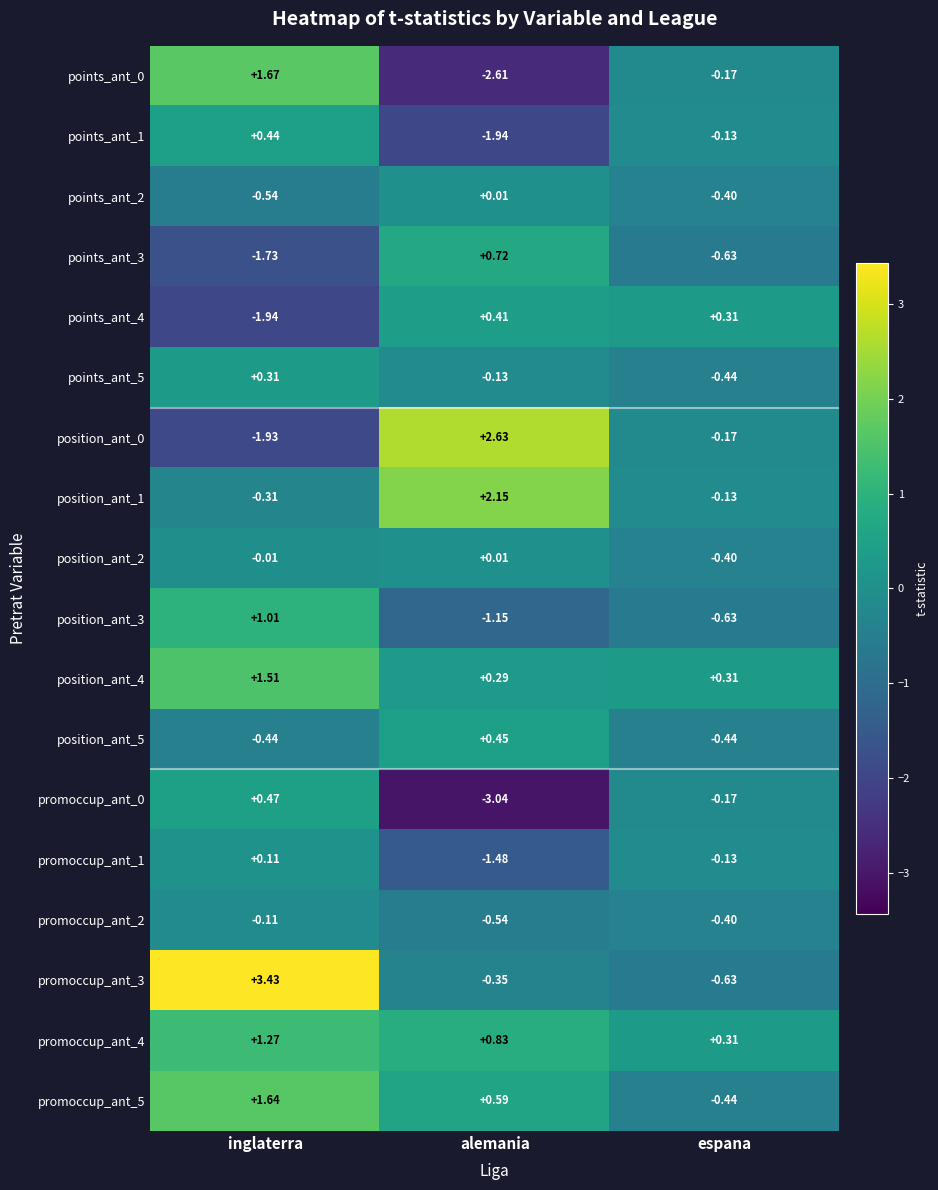

Which label corresponds to the smallest value in the chart?

alemania